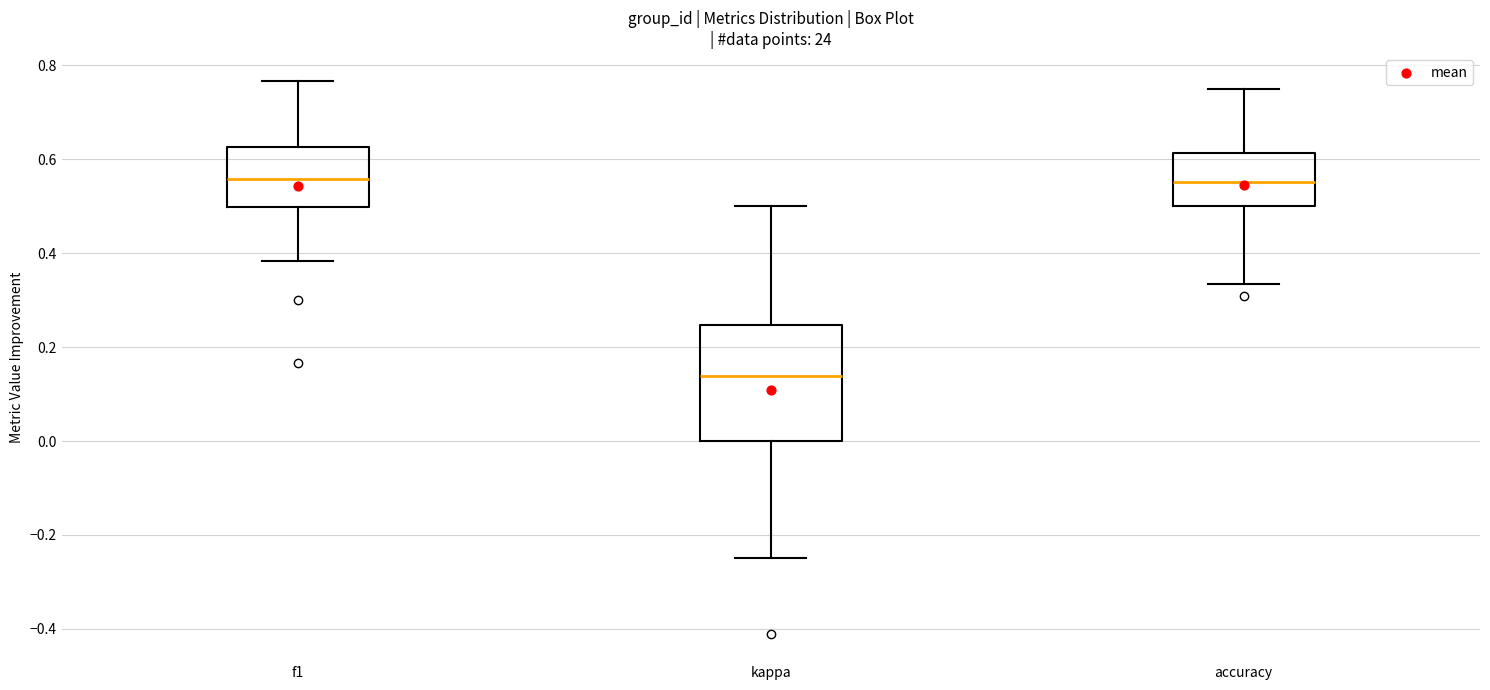

Where does the lower whisker of the box for f1 end on the y-axis? The values are not printed on the chart, so give them approximately, as read against the axis.

0.38